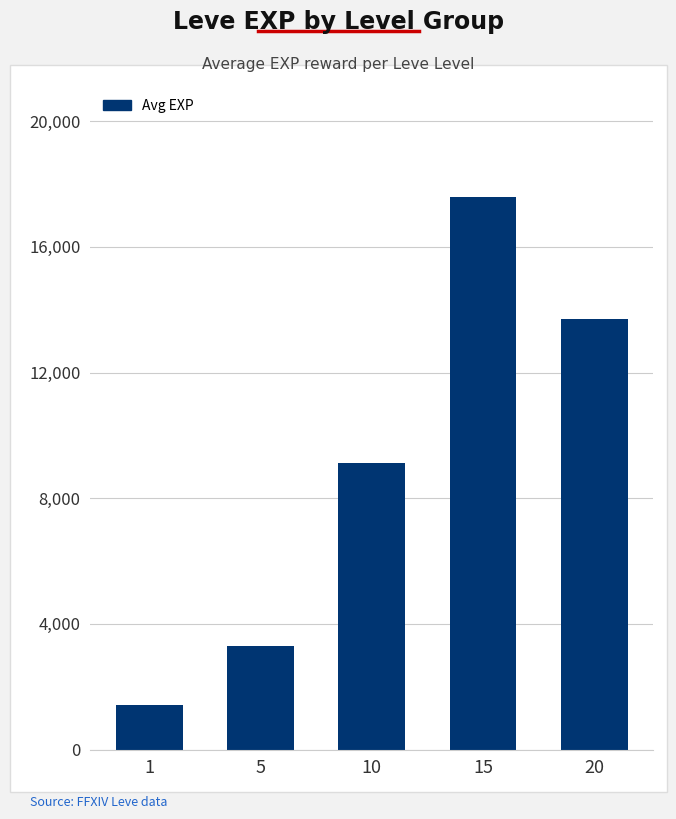

The chart shows a value of 17587 at 15. True or false?

True